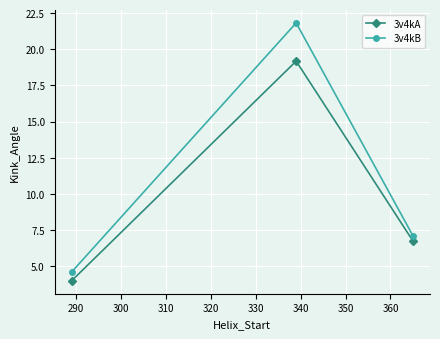

How many data points in 3v4kB are less than 7?

1